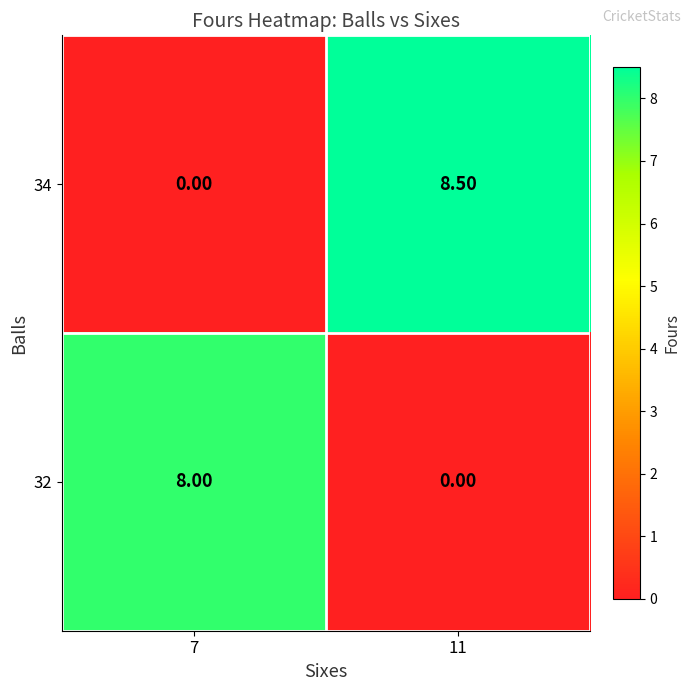

What is the difference between the maximum and minimum values in the 32 series?

8.0